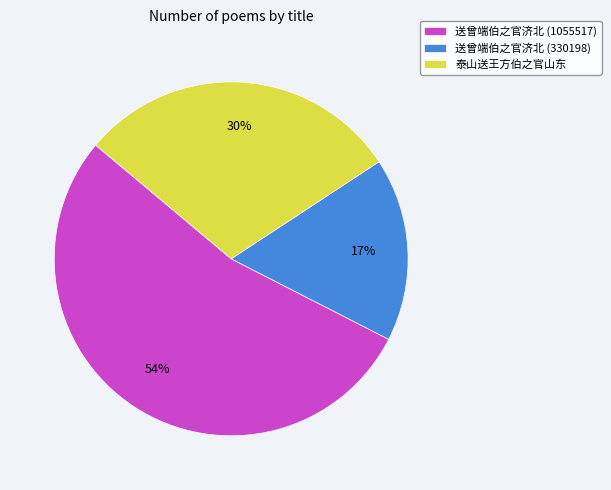

What is the smallest slice in the pie chart?

送曾端伯之官济北 (330198)